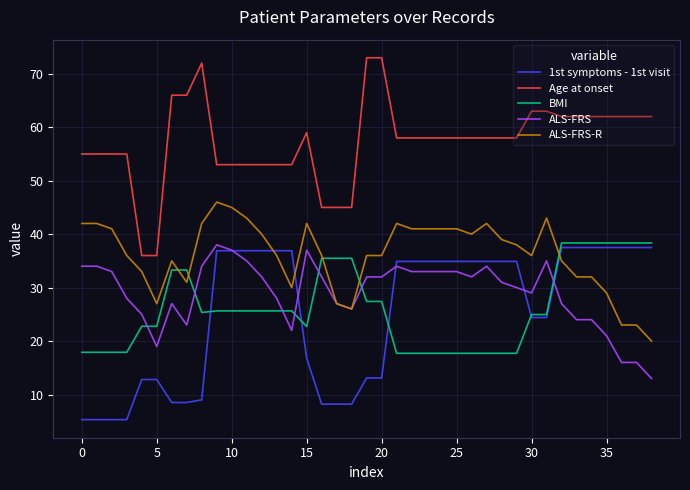

What are all the series names shown in the legend?

1st symptoms - 1st visit, Age at onset, BMI, ALS-FRS, ALS-FRS-R